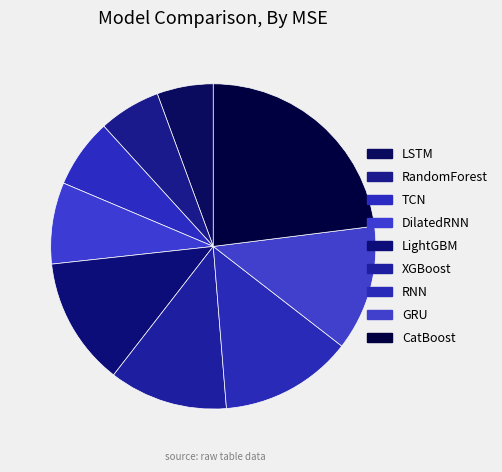

The DilatedRNN slice represents 1% of the pie. True or false?

False